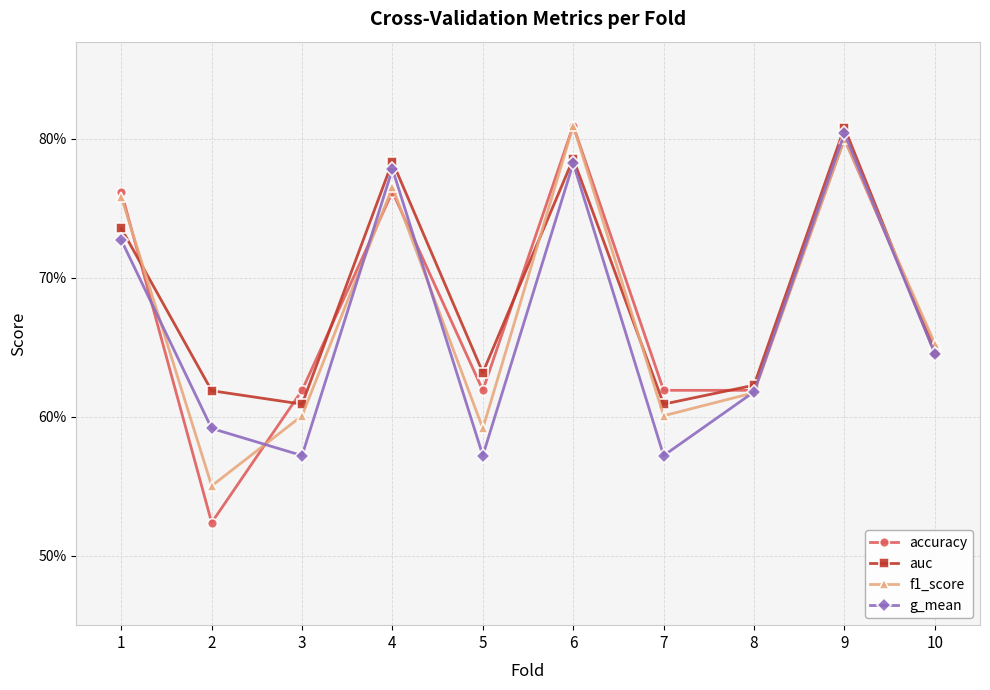

Does the chart have visible grid lines?

Yes